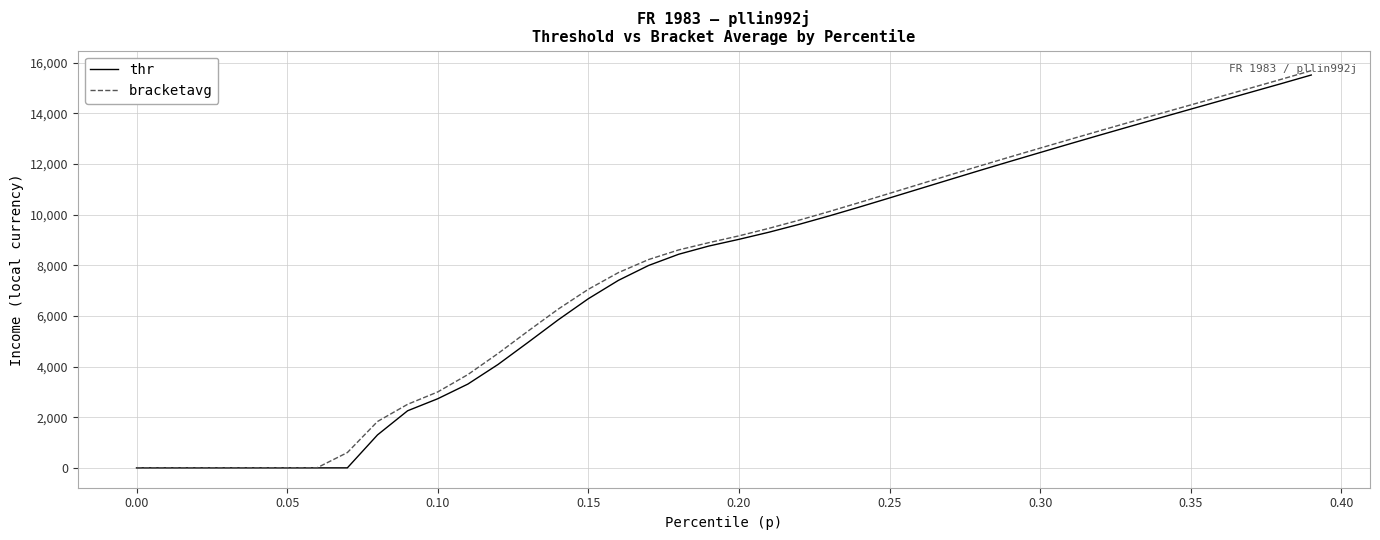

At how many categories does at least one series exceed 13099?

8